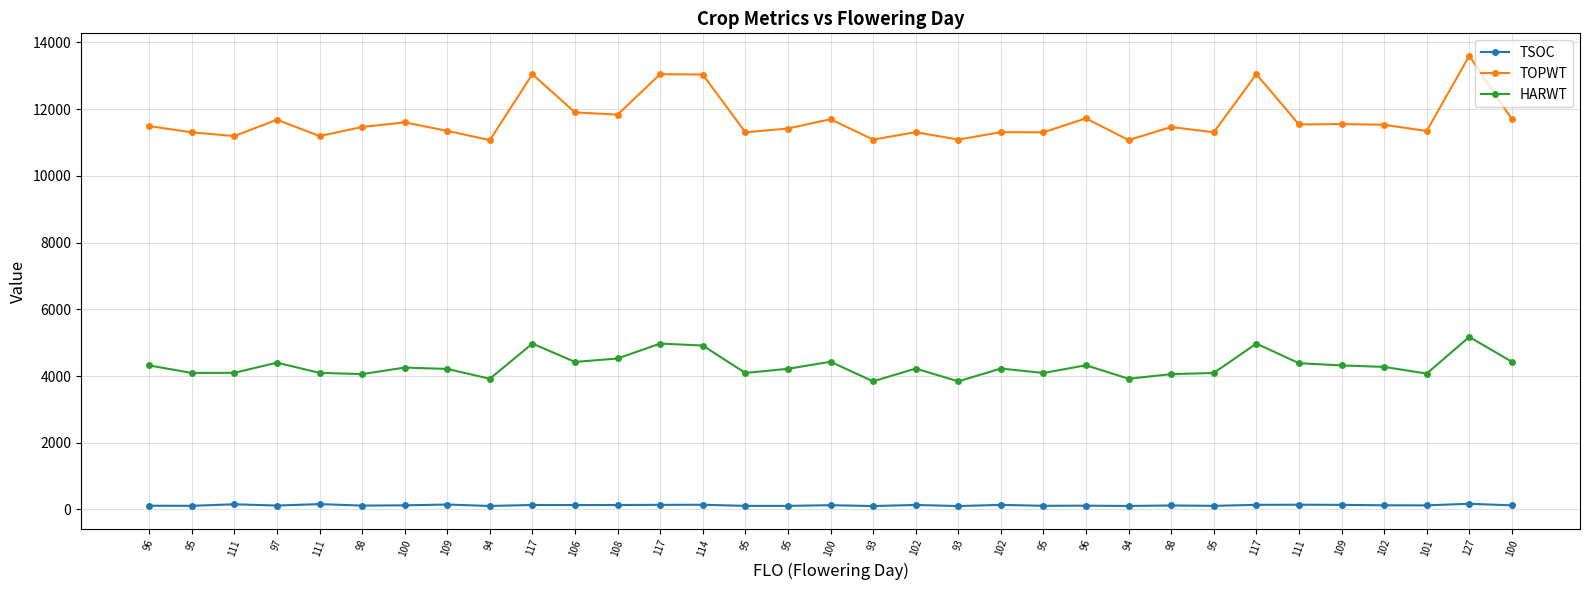

How many lines are shown in the chart?

3